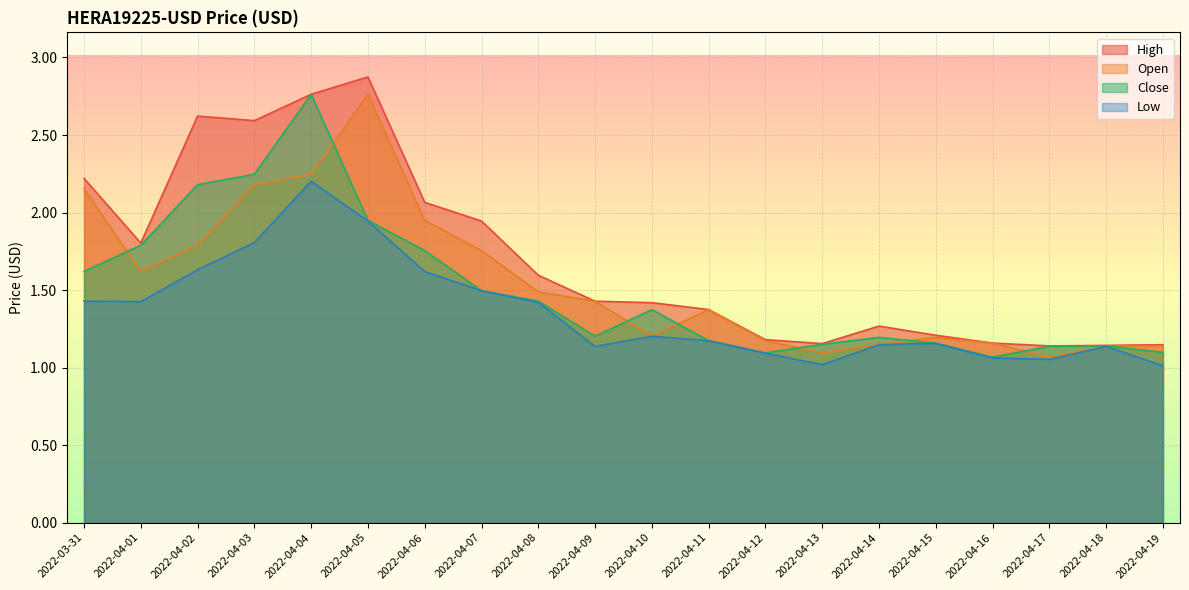

Reading left to right, transcribe all the data shown in this chart.

High: 2022-03-31=2.2	2022-04-01=1.8	2022-04-02=2.6	2022-04-03=2.6	2022-04-04=2.8	2022-04-05=2.9	2022-04-06=2.1	2022-04-07=1.9	2022-04-08=1.6	2022-04-09=1.4	2022-04-10=1.4	2022-04-11=1.4	2022-04-12=1.2	2022-04-13=1.2	2022-04-14=1.3	2022-04-15=1.2	2022-04-16=1.2	2022-04-17=1.1	2022-04-18=1.1	2022-04-19=1.1
Open: 2022-03-31=2.2	2022-04-01=1.6	2022-04-02=1.8	2022-04-03=2.2	2022-04-04=2.2	2022-04-05=2.8	2022-04-06=1.9	2022-04-07=1.8	2022-04-08=1.5	2022-04-09=1.4	2022-04-10=1.2	2022-04-11=1.4	2022-04-12=1.2	2022-04-13=1.1	2022-04-14=1.2	2022-04-15=1.2	2022-04-16=1.2	2022-04-17=1.1	2022-04-18=1.1	2022-04-19=1.1
Close: 2022-03-31=1.6	2022-04-01=1.8	2022-04-02=2.2	2022-04-03=2.2	2022-04-04=2.8	2022-04-05=1.9	2022-04-06=1.8	2022-04-07=1.5	2022-04-08=1.4	2022-04-09=1.2	2022-04-10=1.4	2022-04-11=1.2	2022-04-12=1.1	2022-04-13=1.2	2022-04-14=1.2	2022-04-15=1.2	2022-04-16=1.1	2022-04-17=1.1	2022-04-18=1.1	2022-04-19=1.1
Low: 2022-03-31=1.4	2022-04-01=1.4	2022-04-02=1.6	2022-04-03=1.8	2022-04-04=2.2	2022-04-05=1.9	2022-04-06=1.6	2022-04-07=1.5	2022-04-08=1.4	2022-04-09=1.1	2022-04-10=1.2	2022-04-11=1.2	2022-04-12=1.1	2022-04-13=1.0	2022-04-14=1.1	2022-04-15=1.2	2022-04-16=1.1	2022-04-17=1.1	2022-04-18=1.1	2022-04-19=1.0